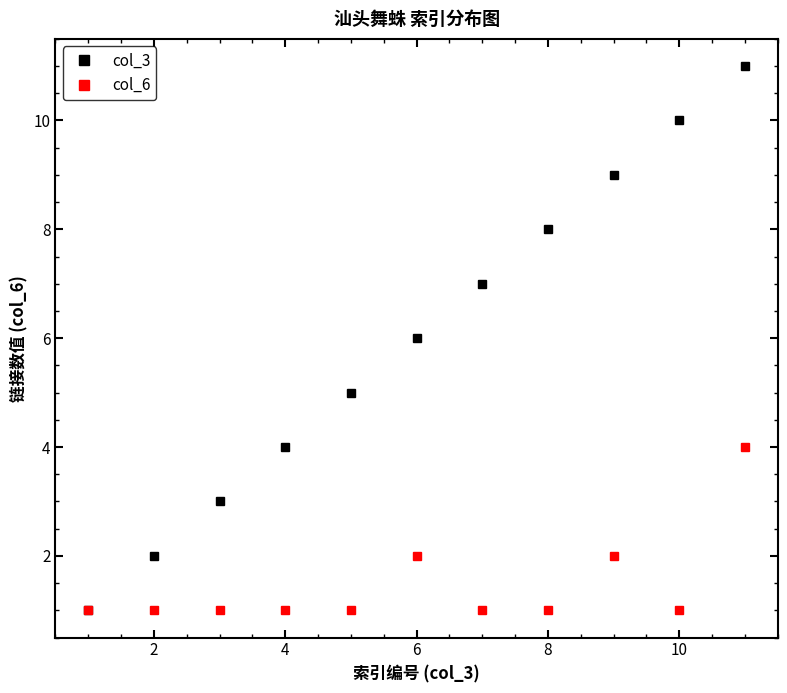

List the series in order of their peak value, lowest first.

col_6, col_3